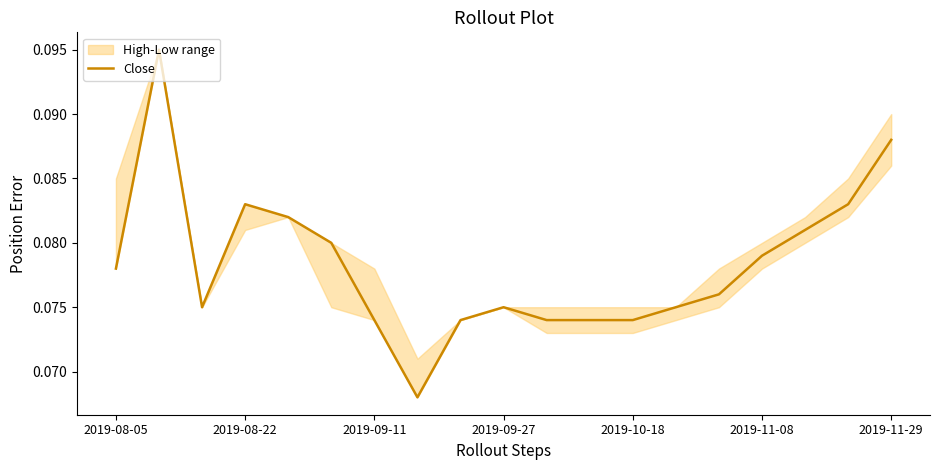

How many interior local peaks (higher than both neighbors) does the data have?

3